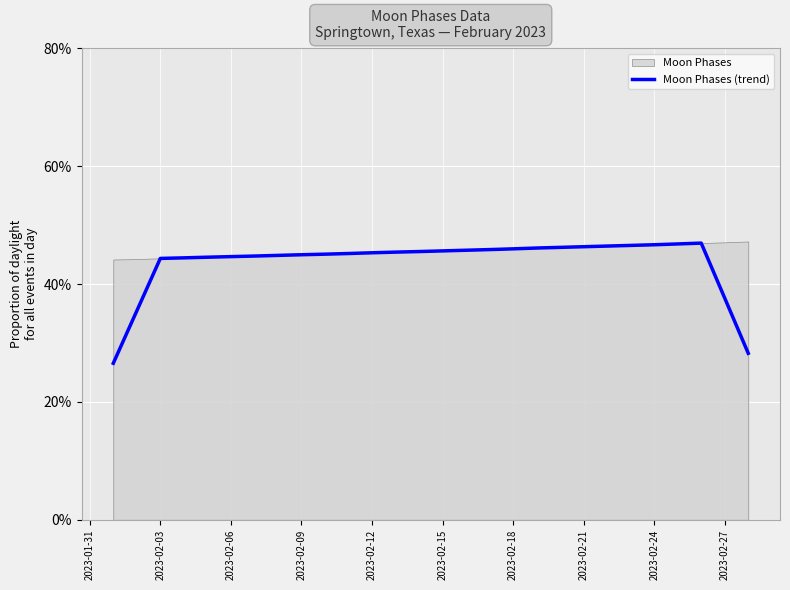

Reading left to right, extract all data points from this chart.

26.6	35.4	44.3	44.4	44.6	44.7	44.8	44.9	45.0	45.1	45.2	45.3	45.4	45.5	45.6	45.7	45.8	46.0	46.1	46.2	46.3	46.4	46.6	46.7	46.8	46.9	37.6	28.3